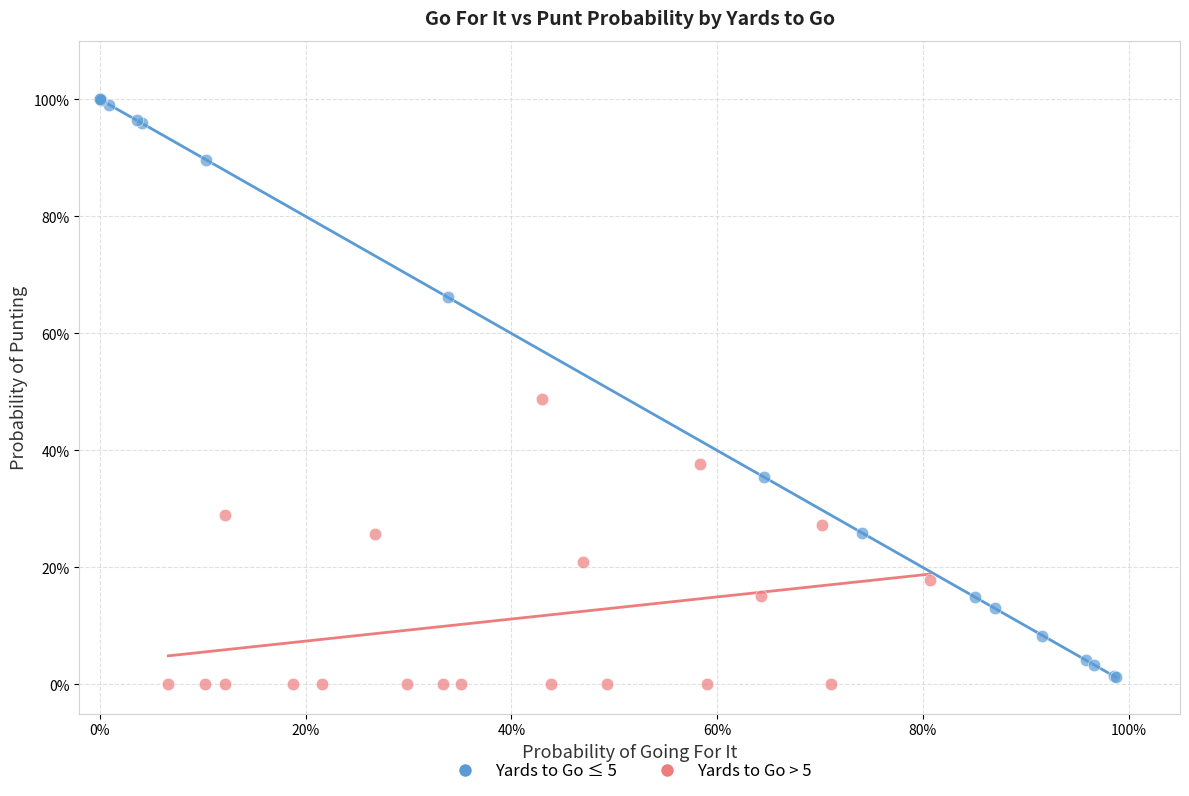

What are all the series names shown in the legend?

Yards to Go ≤ 5, Yards to Go > 5